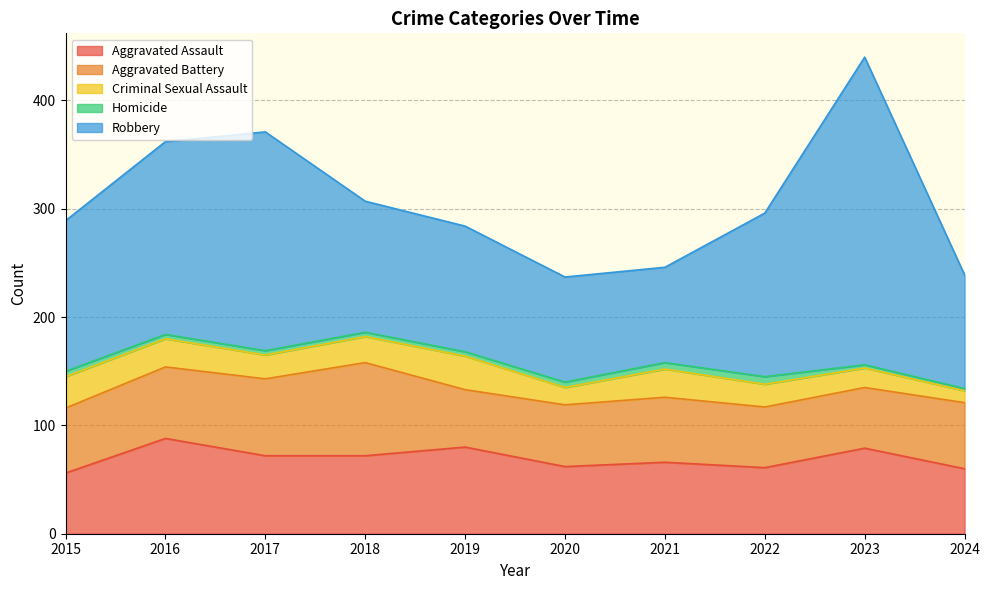

What is the sum of all Robbery values?

1481